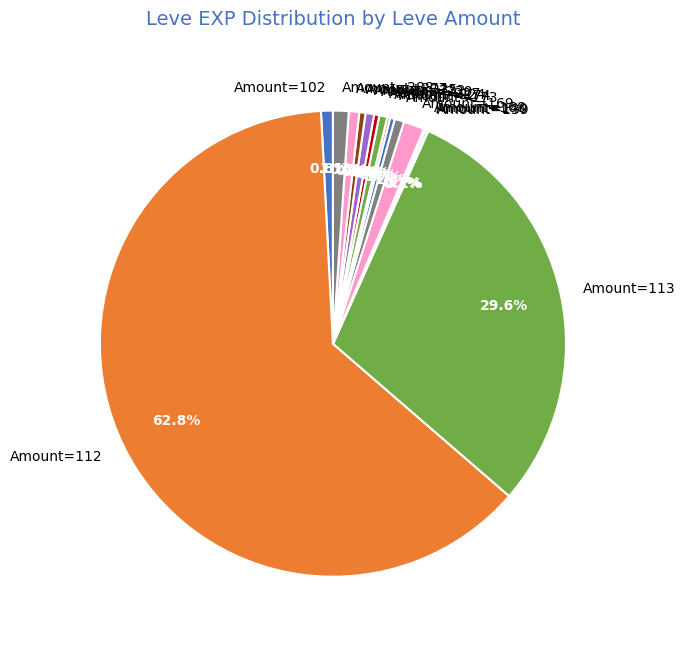

Is there a majority slice in this chart?

Yes